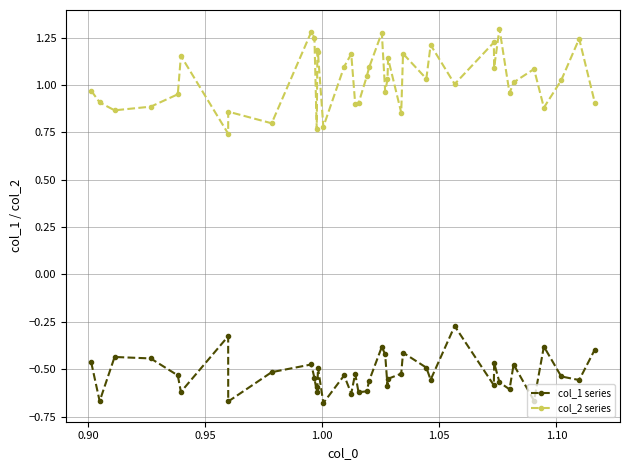

What is the difference between the second highest and minimum values in the col_2 series series?

0.5